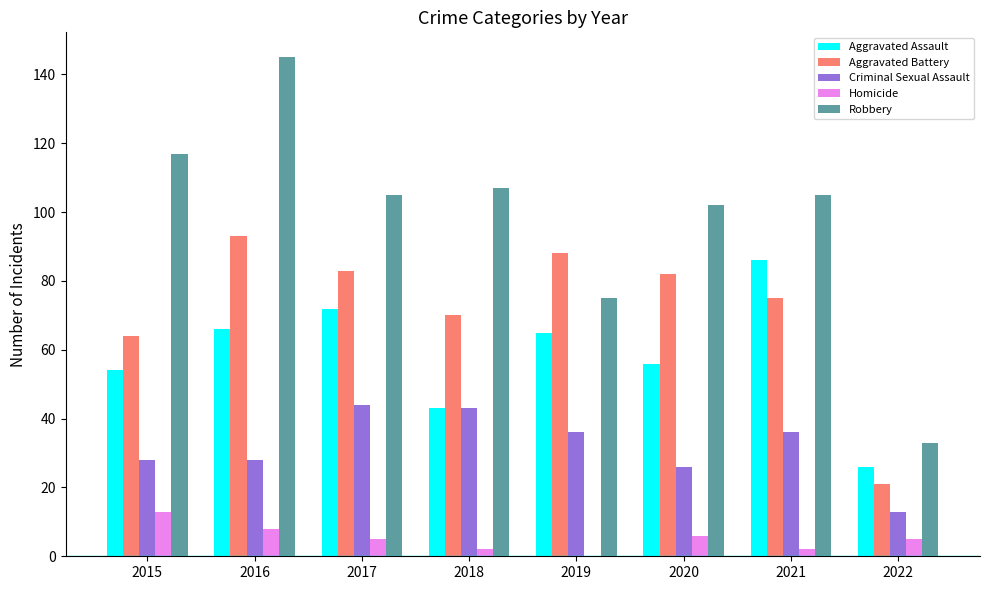

What is the maximum value shown in the chart?

145